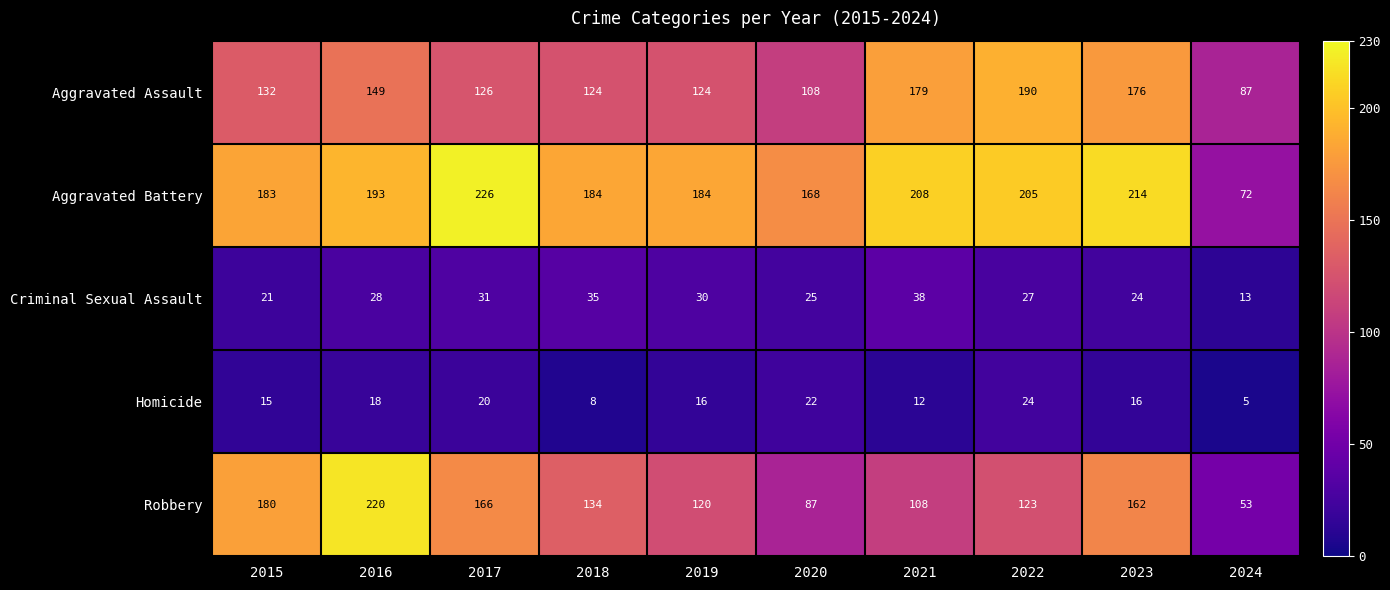

What is the difference between the second highest and minimum values in the Aggravated Assault series?

92